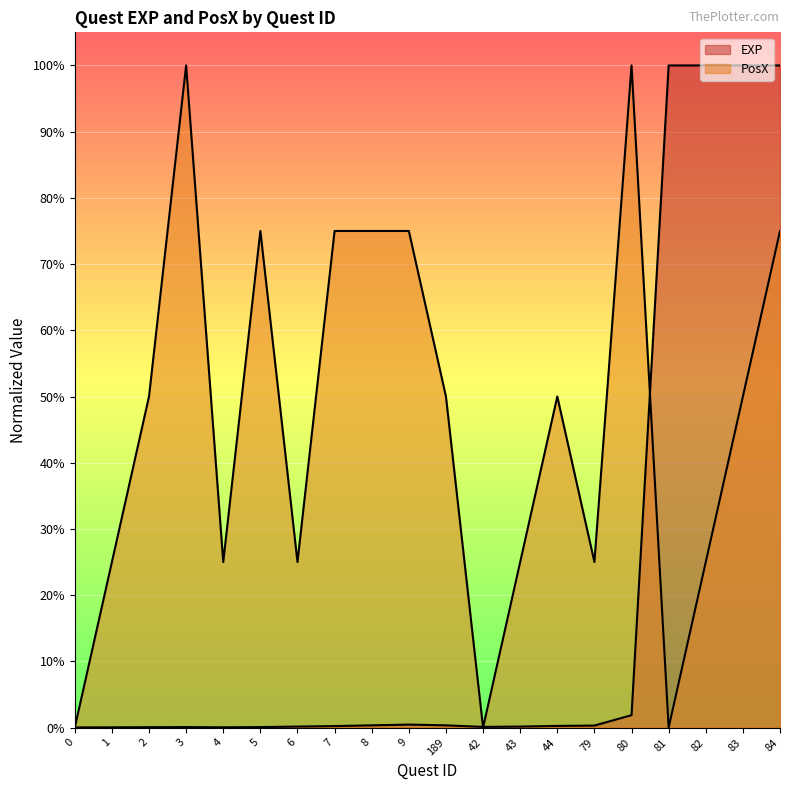

Between which two adjacent categories do EXP and PosX first intersect?

0 and 1